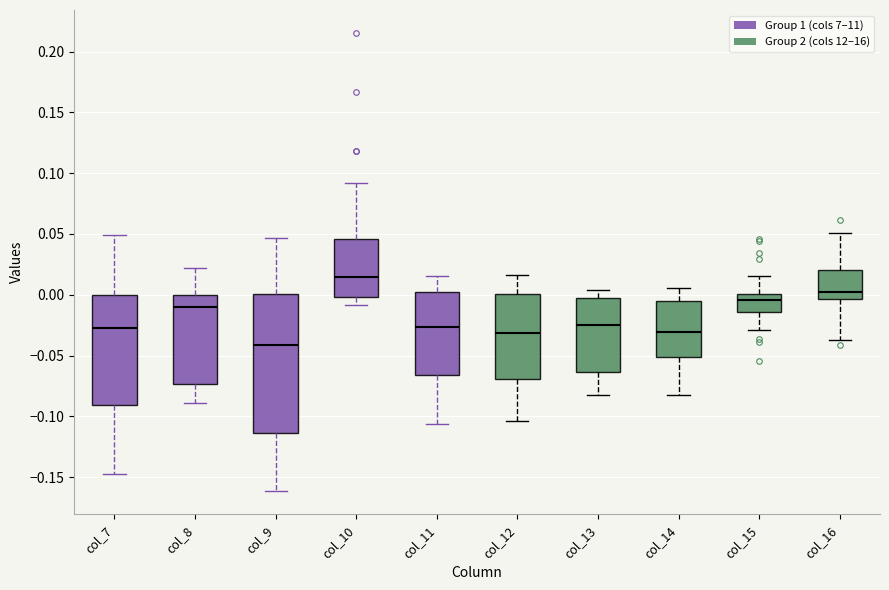

Which box is the tallest, from its lower edge to its upper edge?

col_9